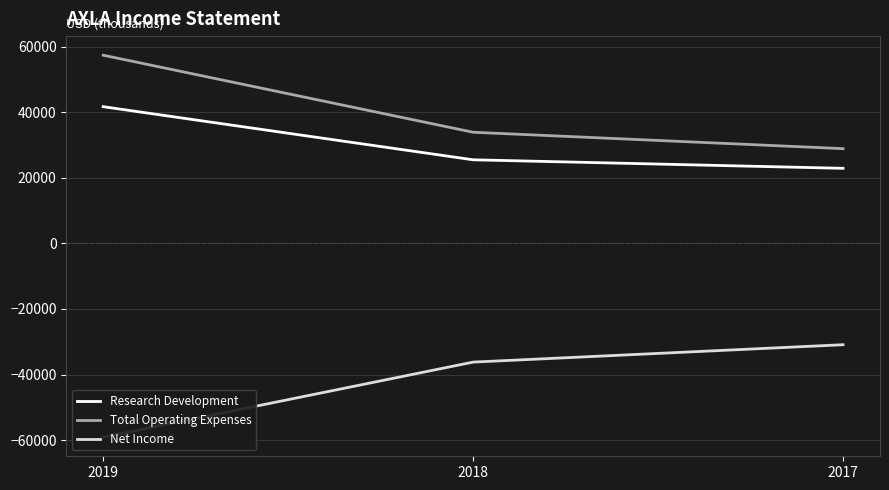

What is the sum of the Research Development values at 2017 and 2019?

64600